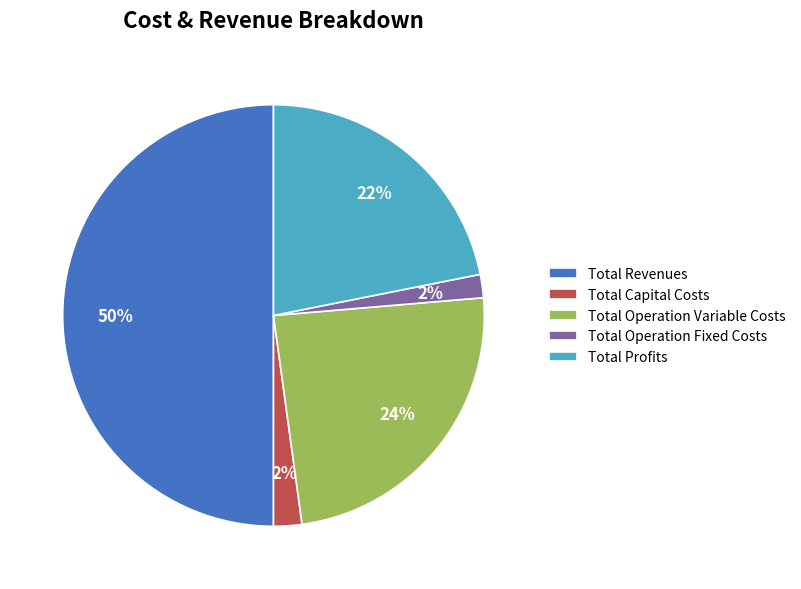

How many segments does this pie chart have?

5